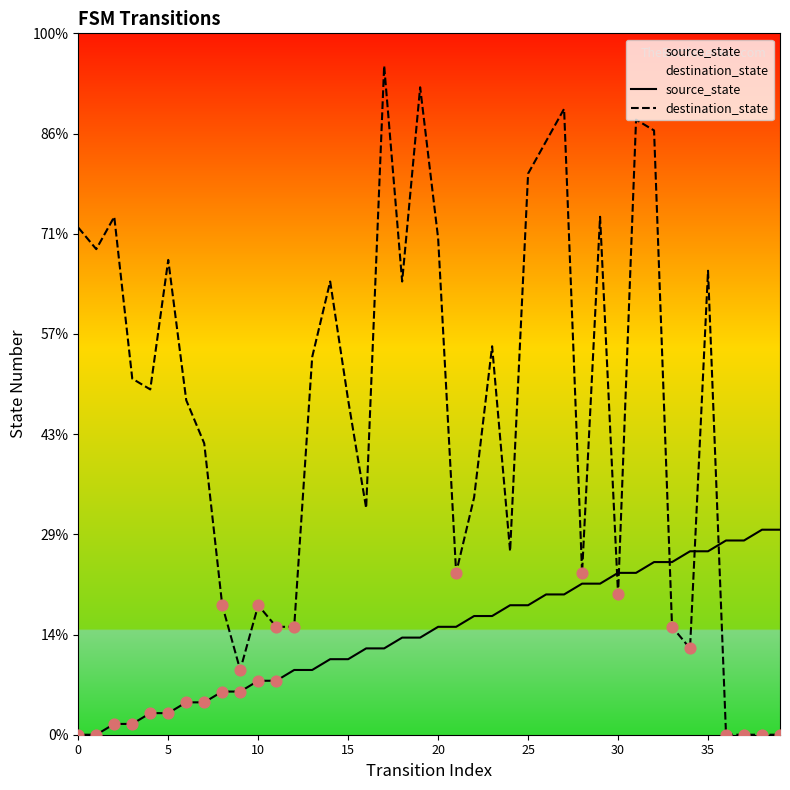

Is the value of destination_state at 18 greater than the value of source_state at 31?

Yes